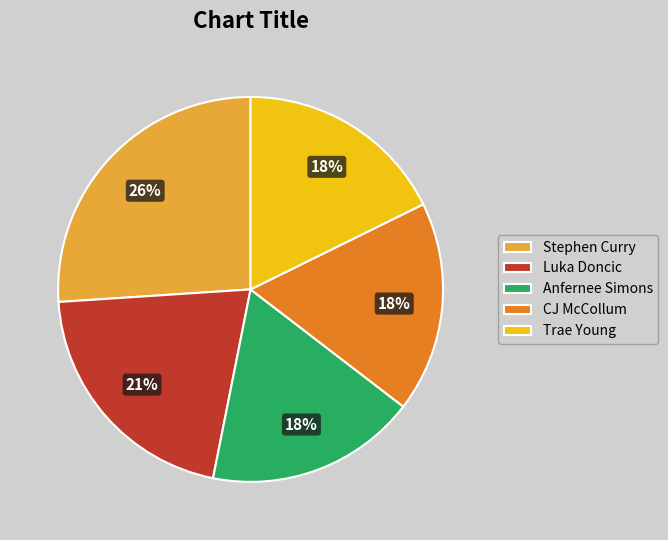

Which slice is the largest?

Stephen Curry